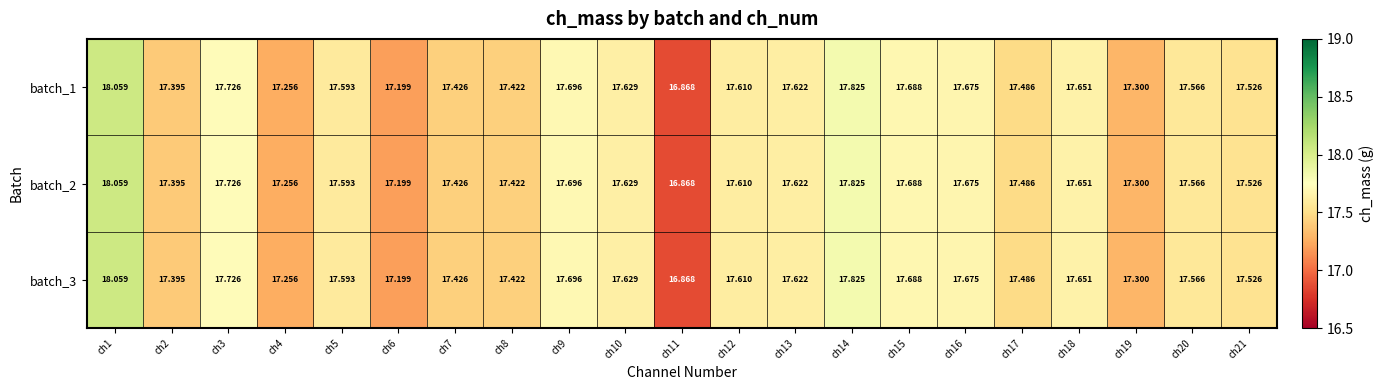

Is the value of batch_2 at ch14 greater than the value of batch_3 at ch15?

Yes